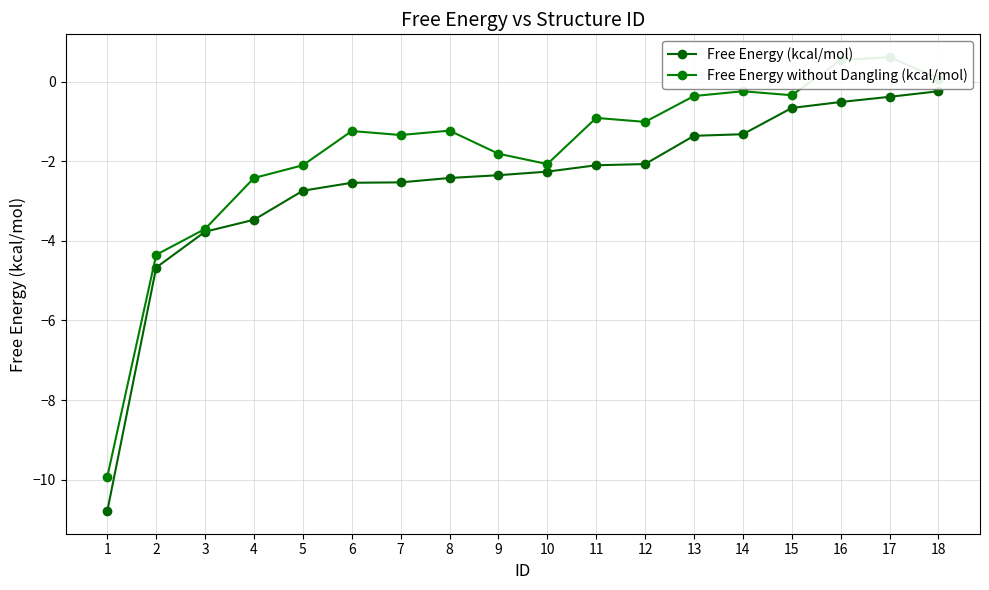

Is the value of Free Energy (kcal/mol) at 14 greater than the value of Free Energy without Dangling (kcal/mol) at 4?

Yes